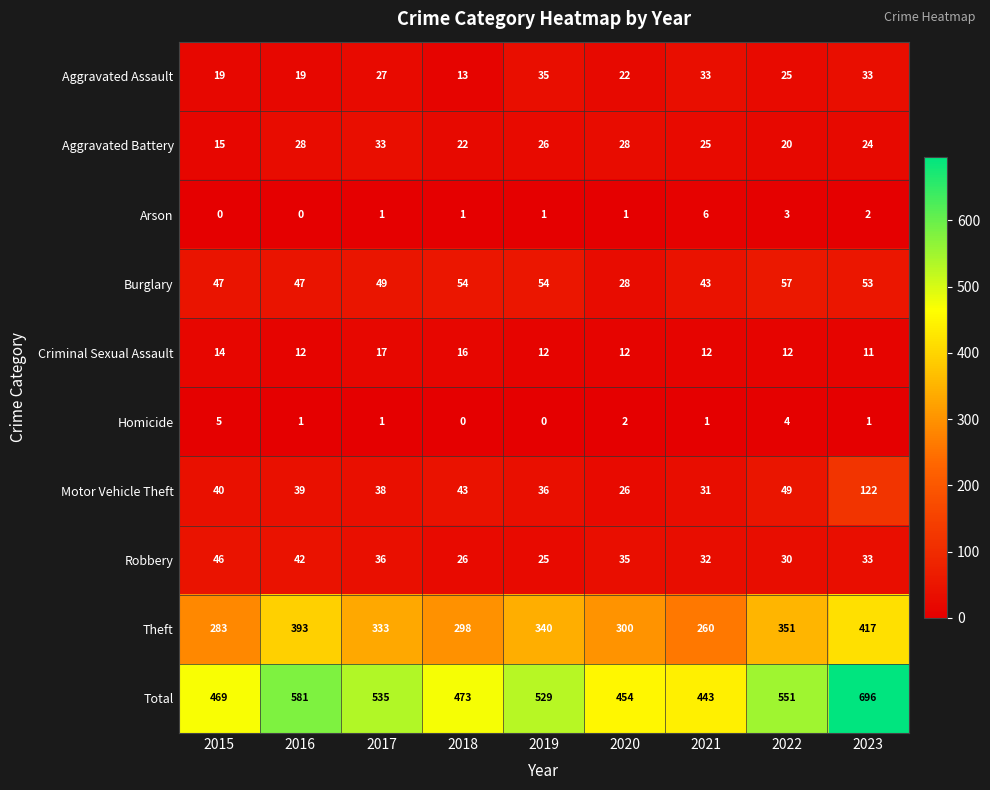

Count the number of categories in the chart.

9